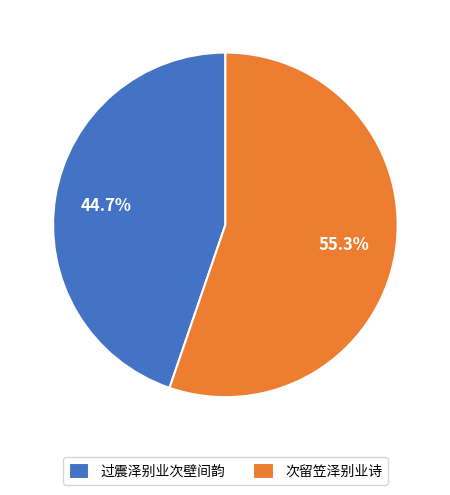

To the nearest percent, what portion does 次留笠泽别业诗 represent?

55%